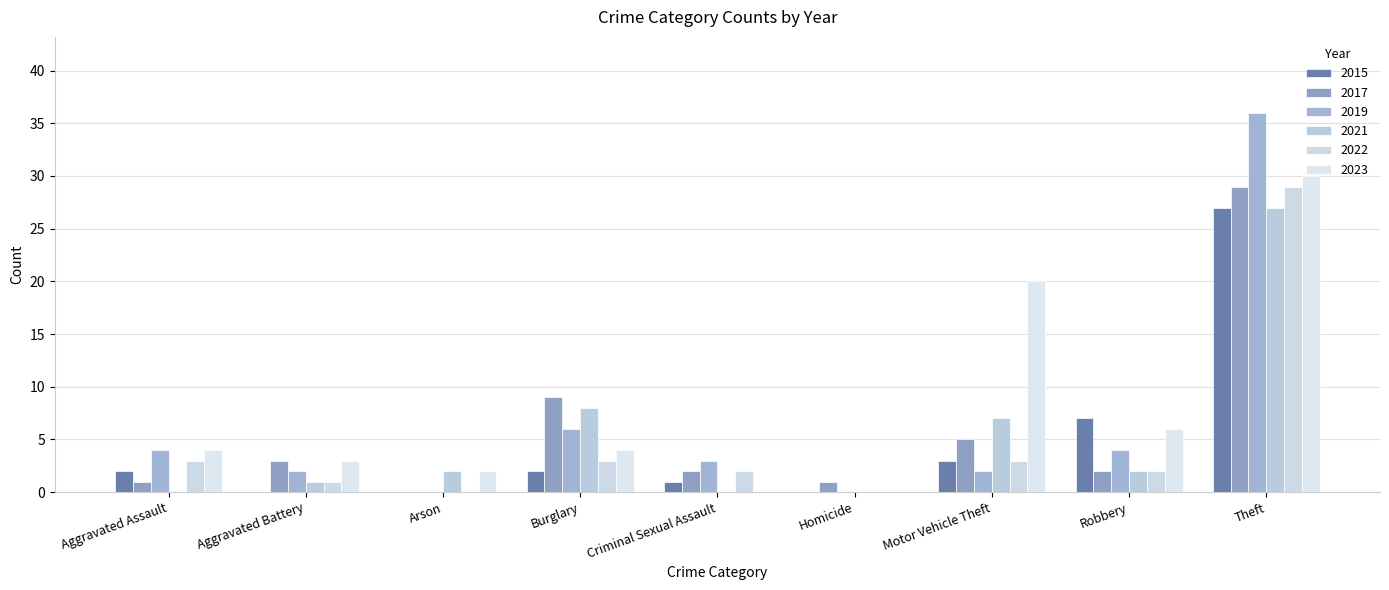

List the series in order of their peak value, highest first.

2023, 2019, 2017, 2021, 2022, 2015